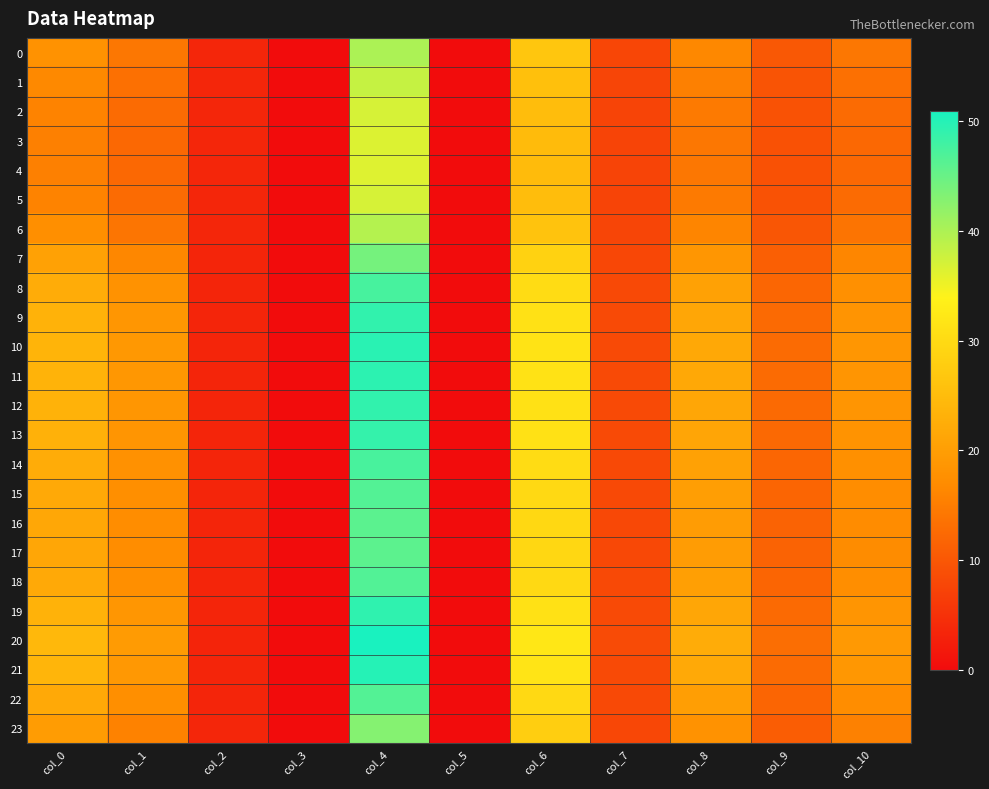

Rank the series by their maximum value, from highest to lowest.

20, 21, 10, 11, 19, 12, 9, 13, 8, 14, 18, 22, 15, 16, 17, 7, 23, 0, 6, 1, 2, 5, 3, 4